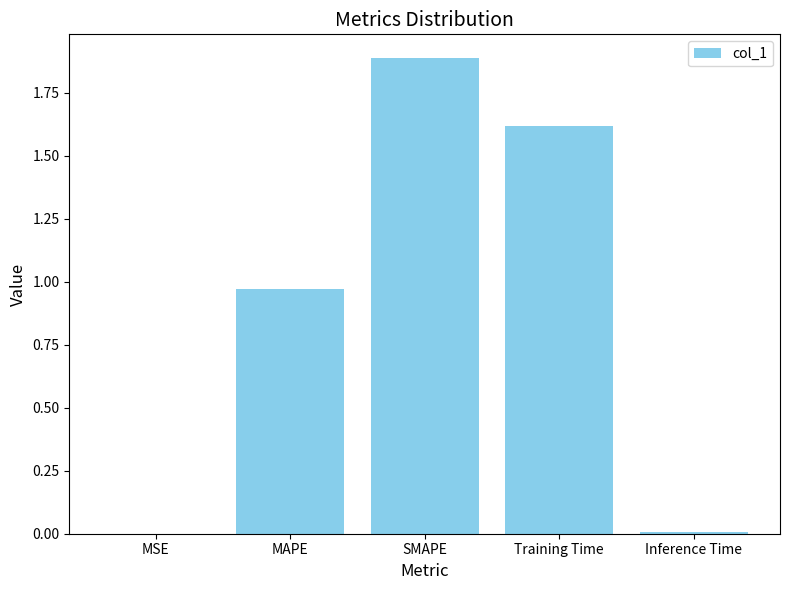

What is the difference between the values at SMAPE and MAPE?

0.9